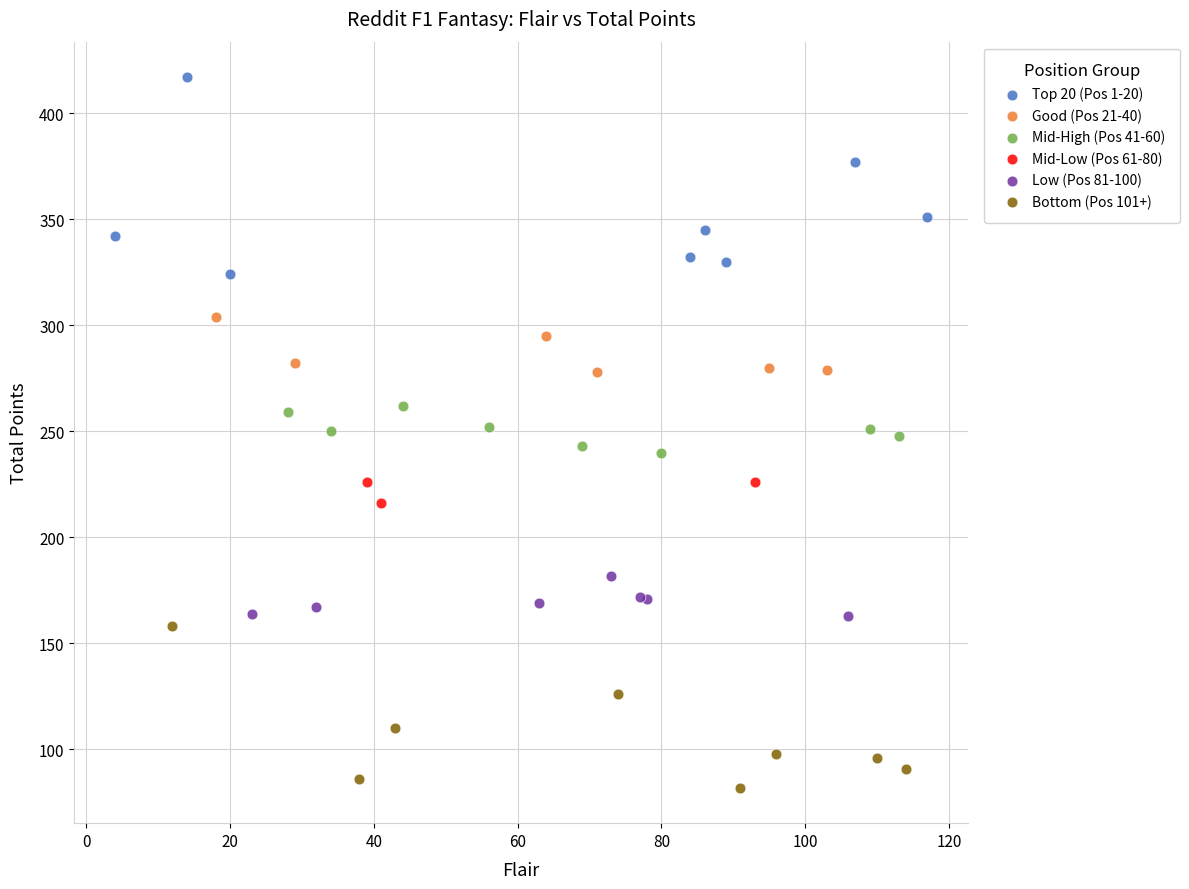

Which series contains the highest Y value?

Top 20 (Pos 1-20)